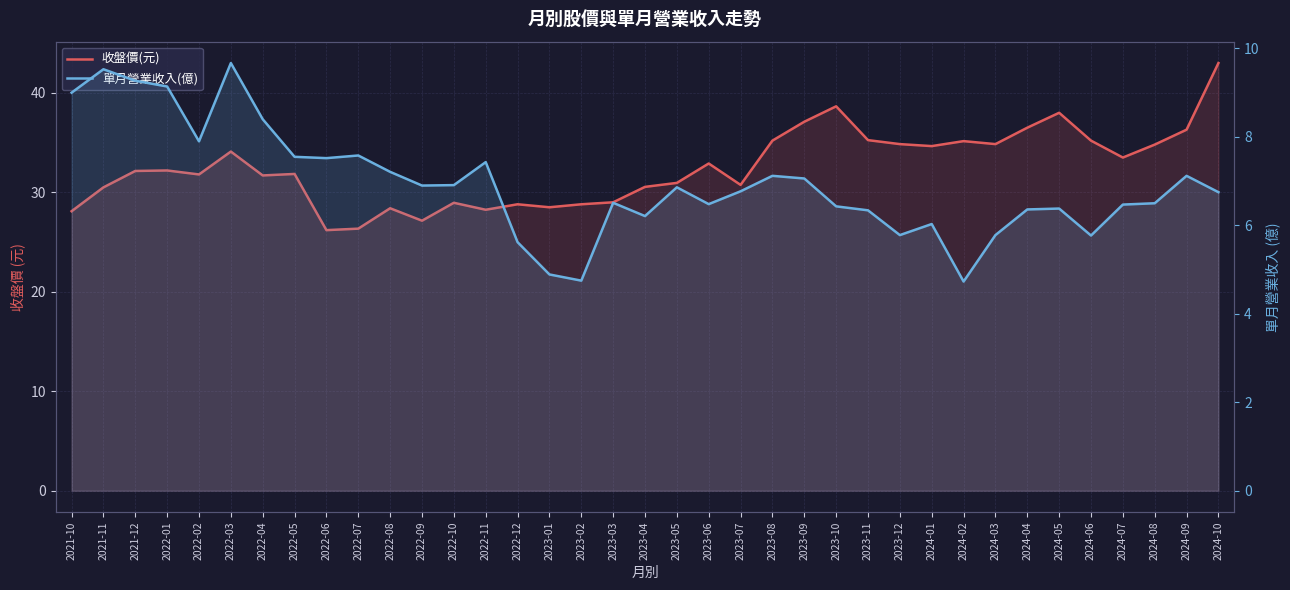

True or false: 收盤價(元) and 單月營業收入(億) intersect in this chart.

False